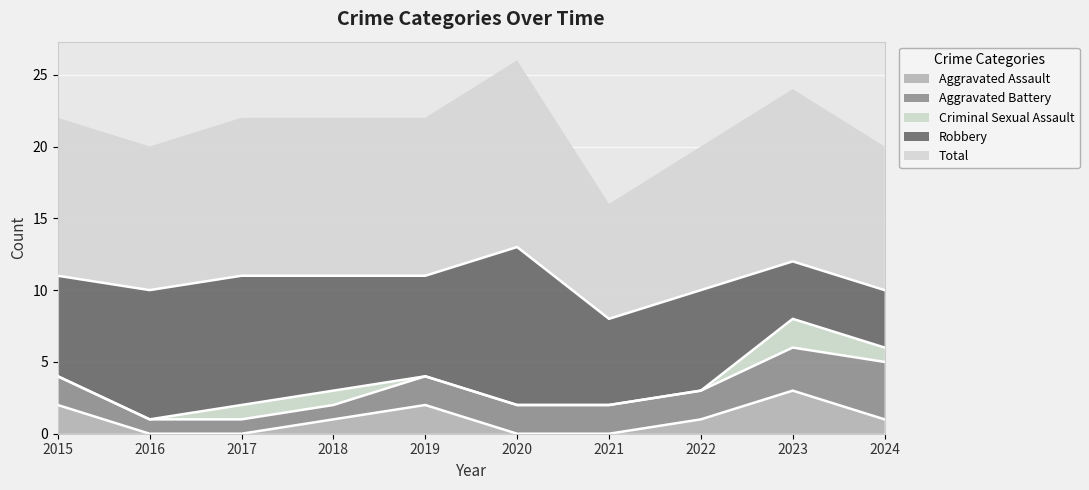

The Total series shows 5 at 2018. True or false?

False